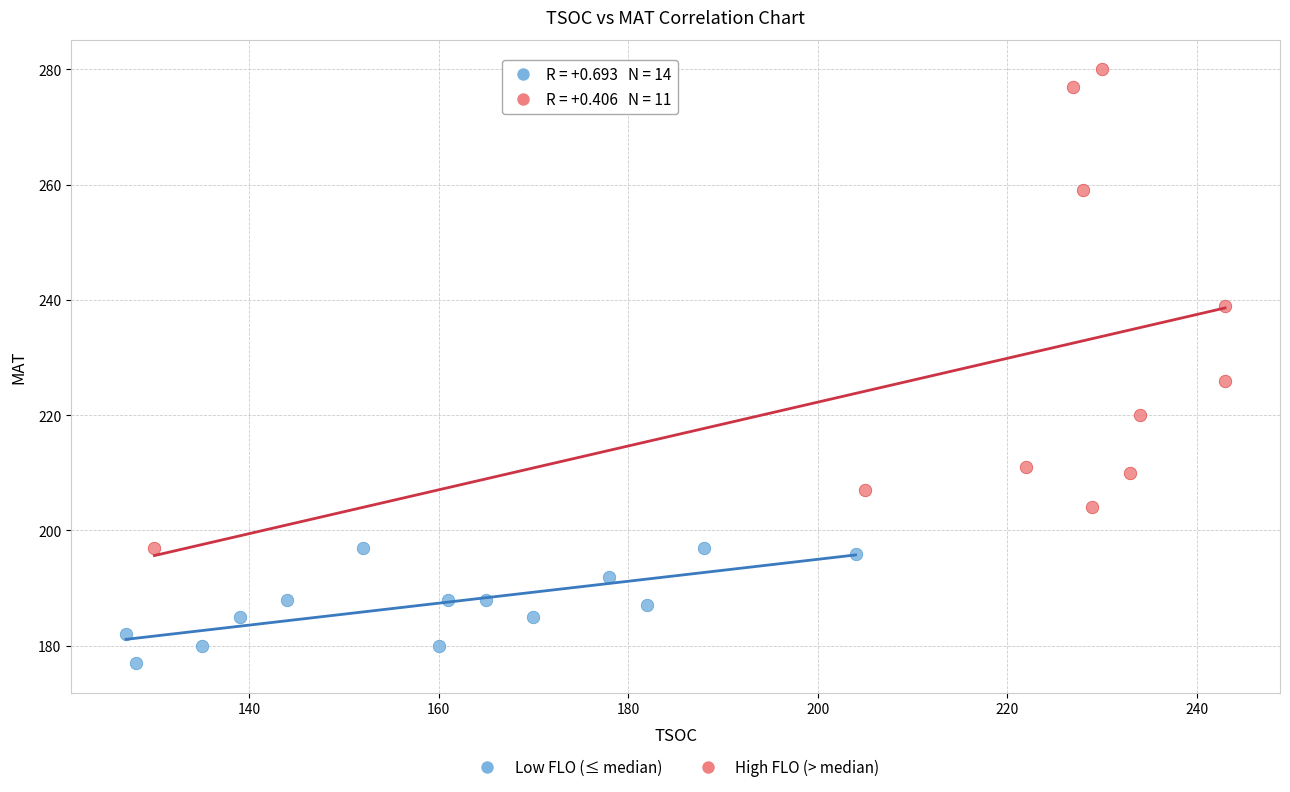

Which series reaches the maximum Y coordinate?

High FLO (> median)